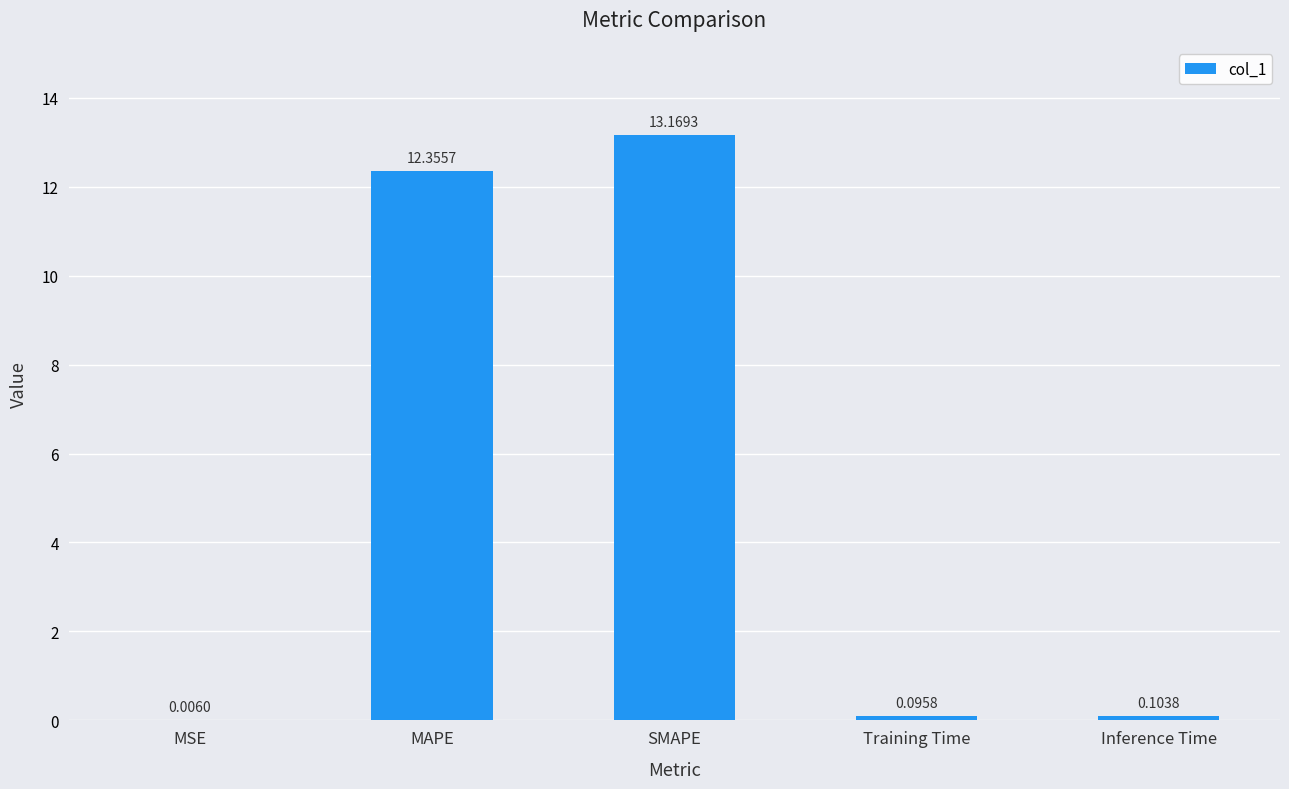

Which label corresponds to the largest value in the chart?

SMAPE